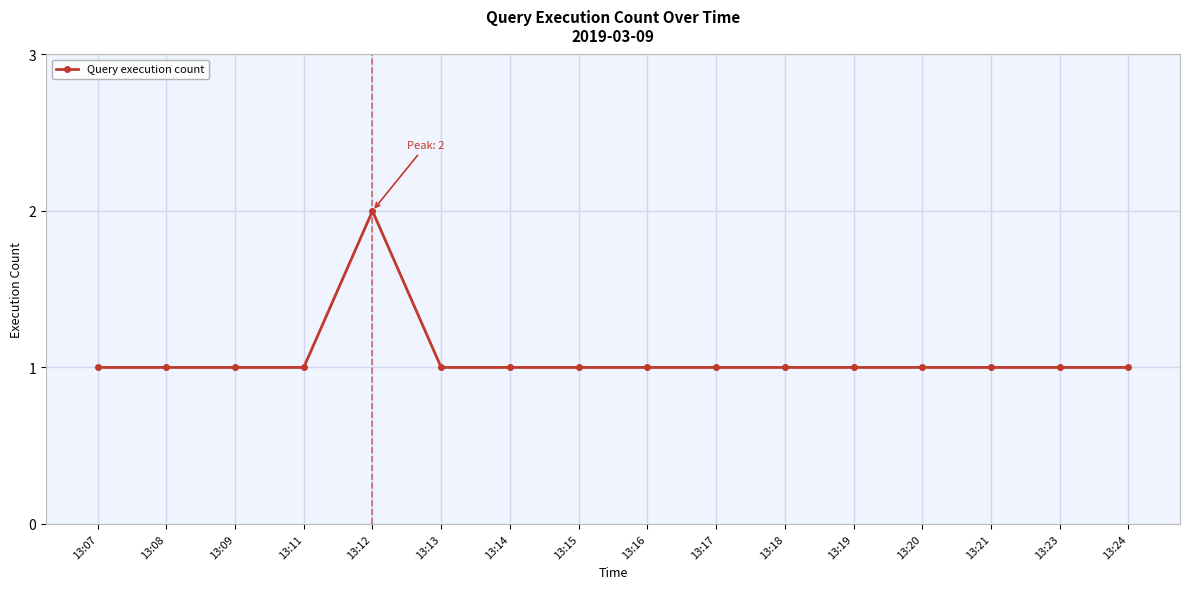

Reading left to right, extract all data points from this chart.

13:07=1	13:08=1	13:09=1	13:11=1	13:12=2	13:13=1	13:14=1	13:15=1	13:16=1	13:17=1	13:18=1	13:19=1	13:20=1	13:21=1	13:23=1	13:24=1